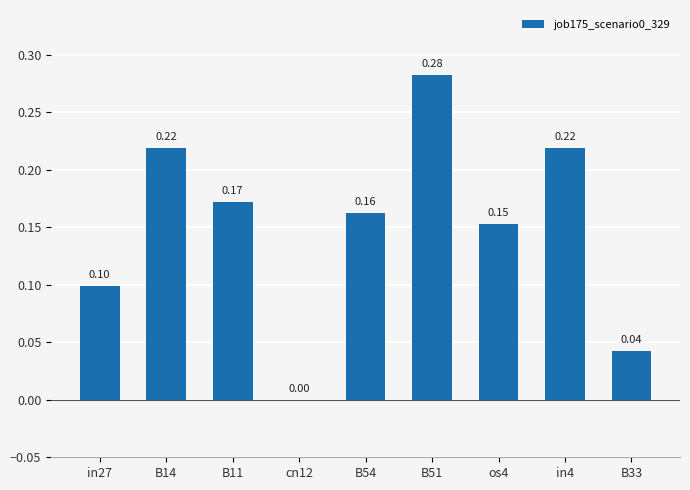

Which category has the highest value across all series?

B51